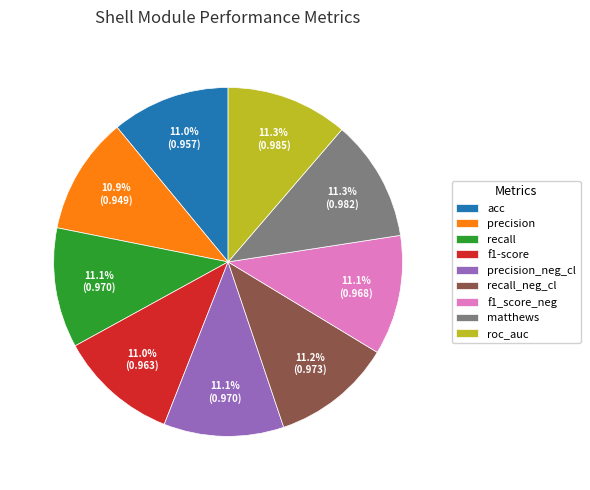

Is there a majority slice in this chart?

No